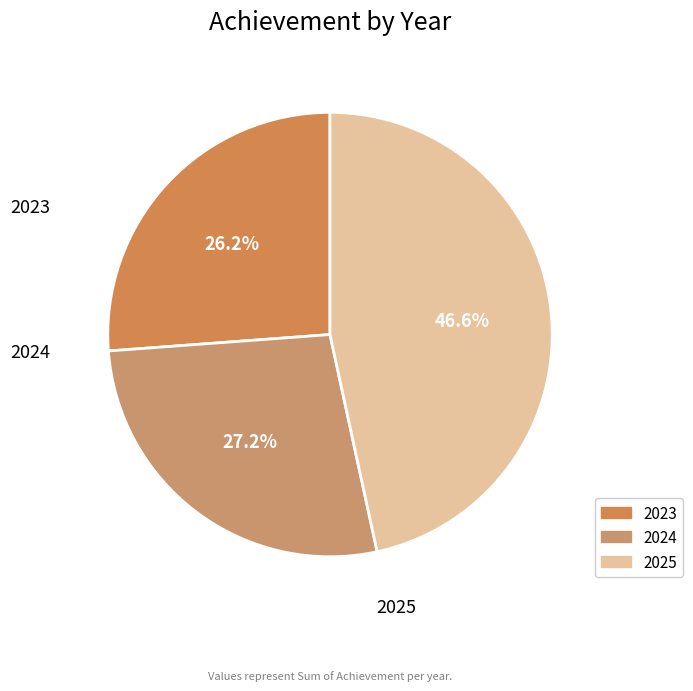

What percentage do 2025 and 2023 together represent?

72.8%